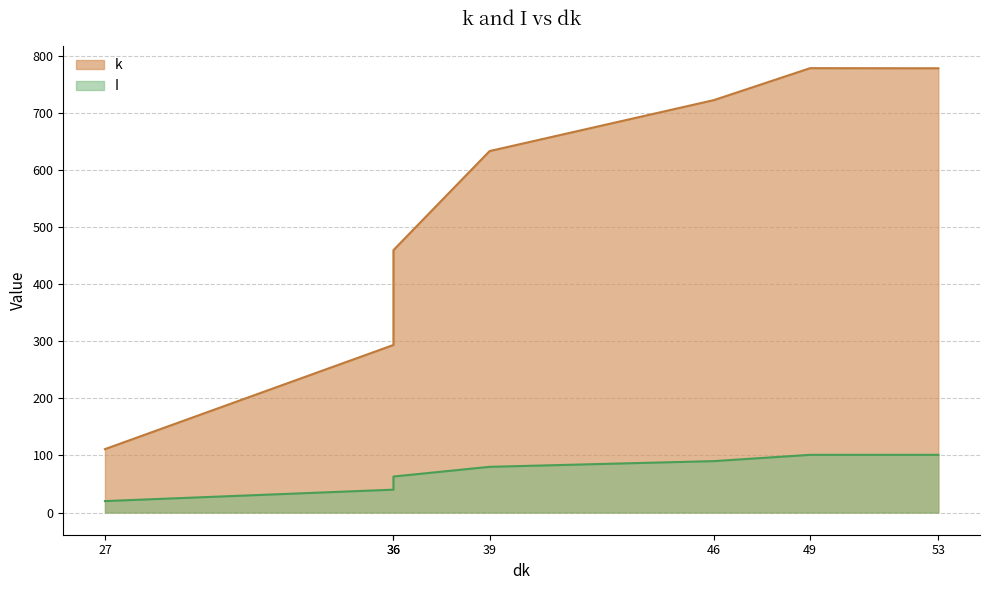

Which series changed the most between 36 and 46?

k